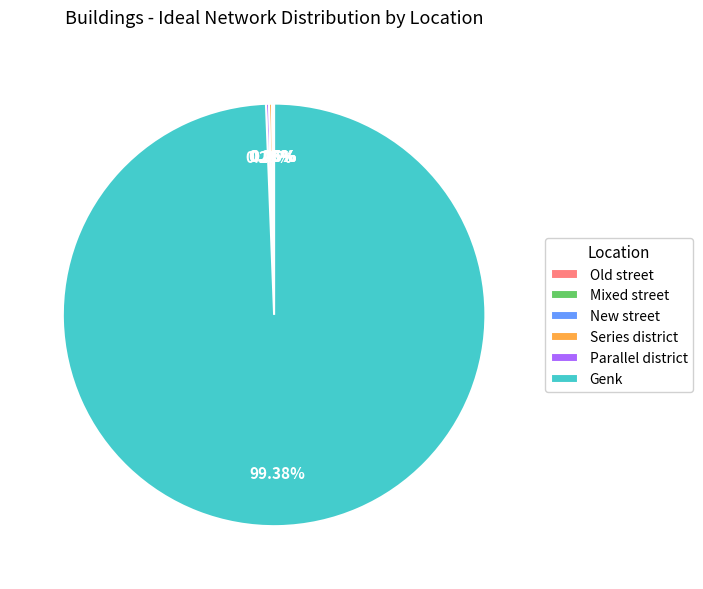

What is the majority slice?

Genk